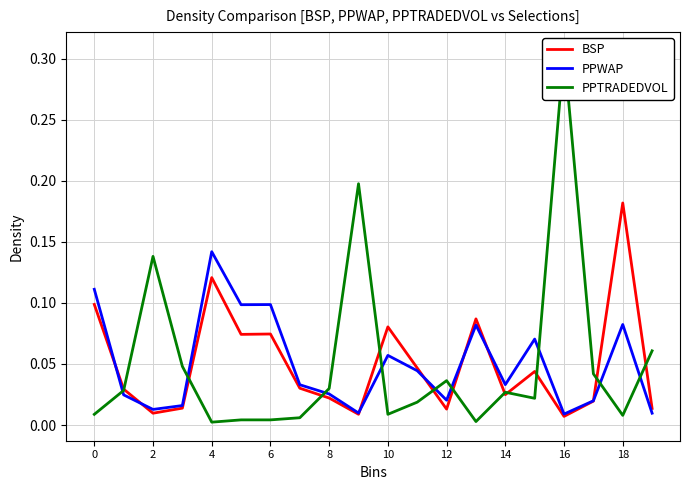

What are all the series names shown in the legend?

BSP, PPWAP, PPTRADEDVOL